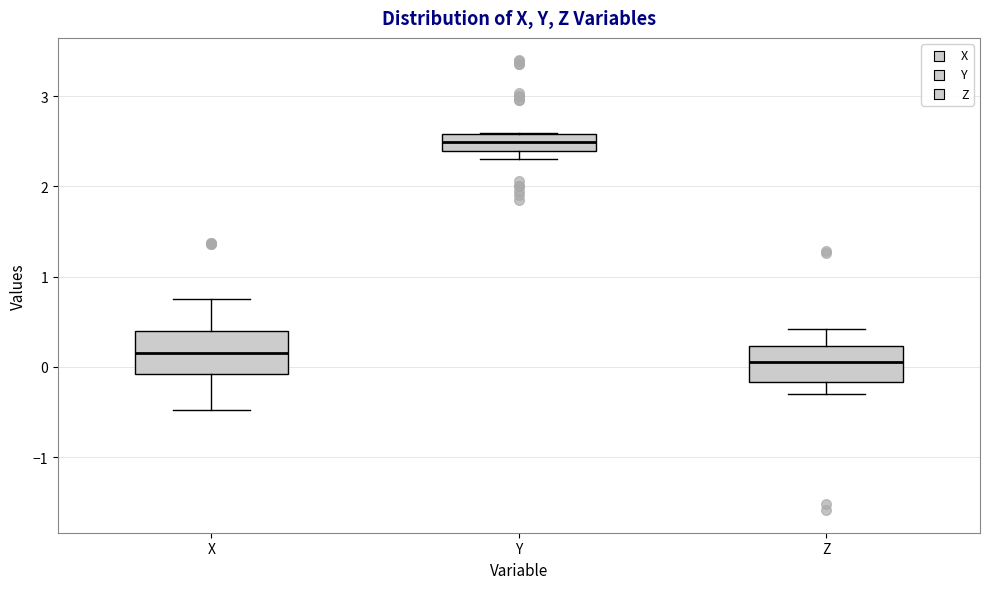

Which box has the highest median line?

Y